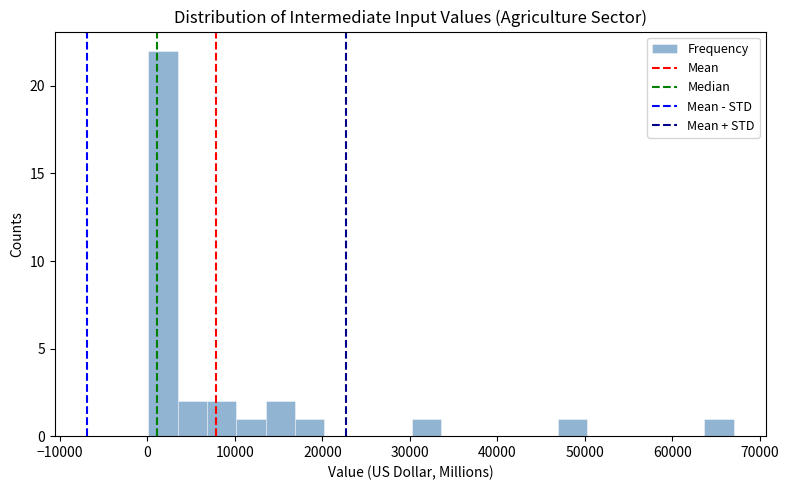

Around what value on the x-axis is the tallest bar? Give the approximate position of its centre, as read against the axis.

2000